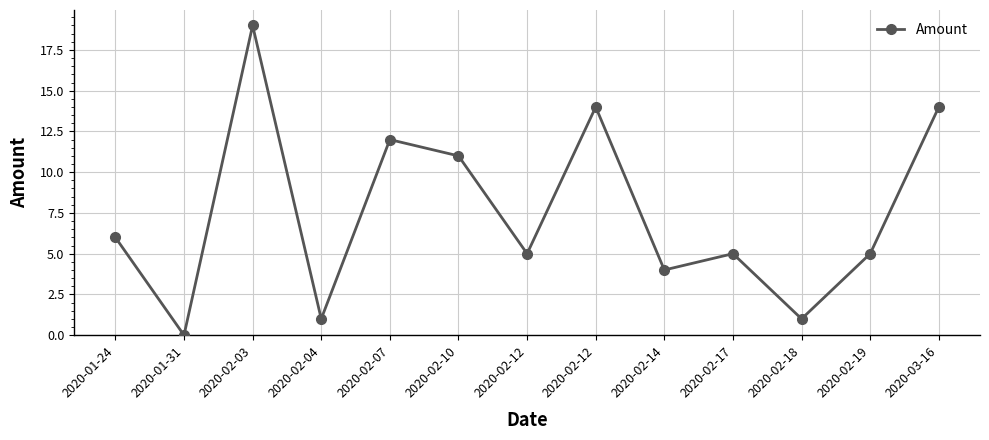

Is it true that the value at 2020-01-31 is 0?

True